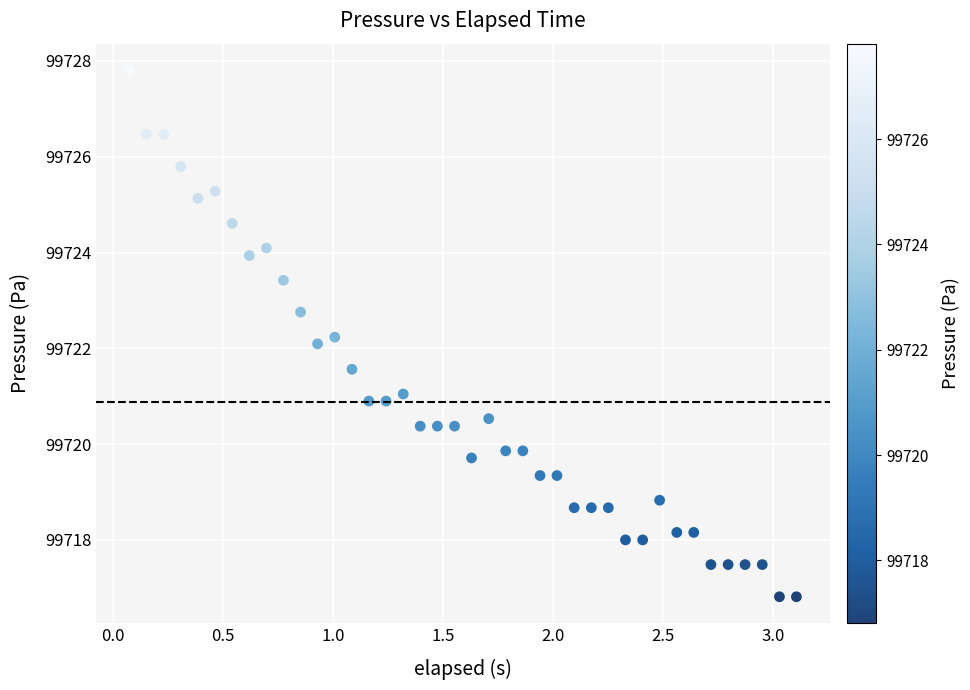

What is the range of X values (max minus min)?

3.0